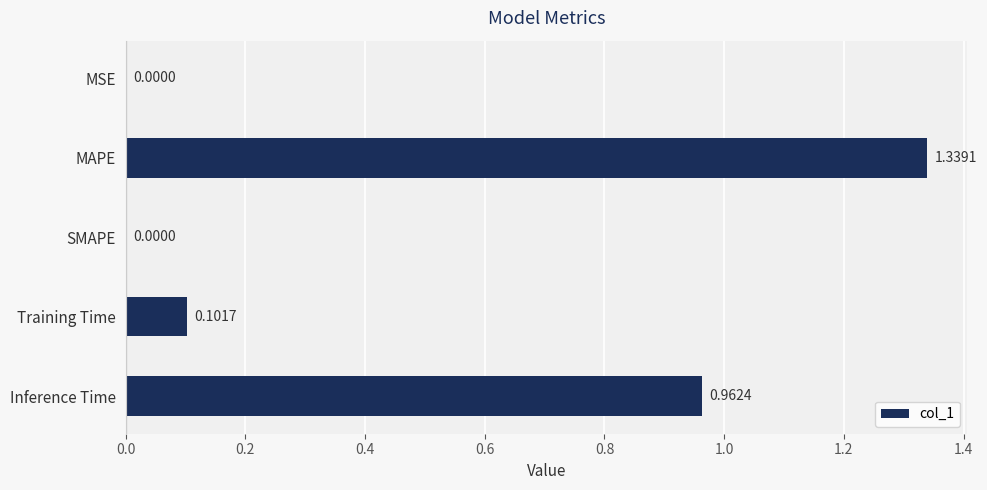

Which category has the highest value across all series?

MAPE